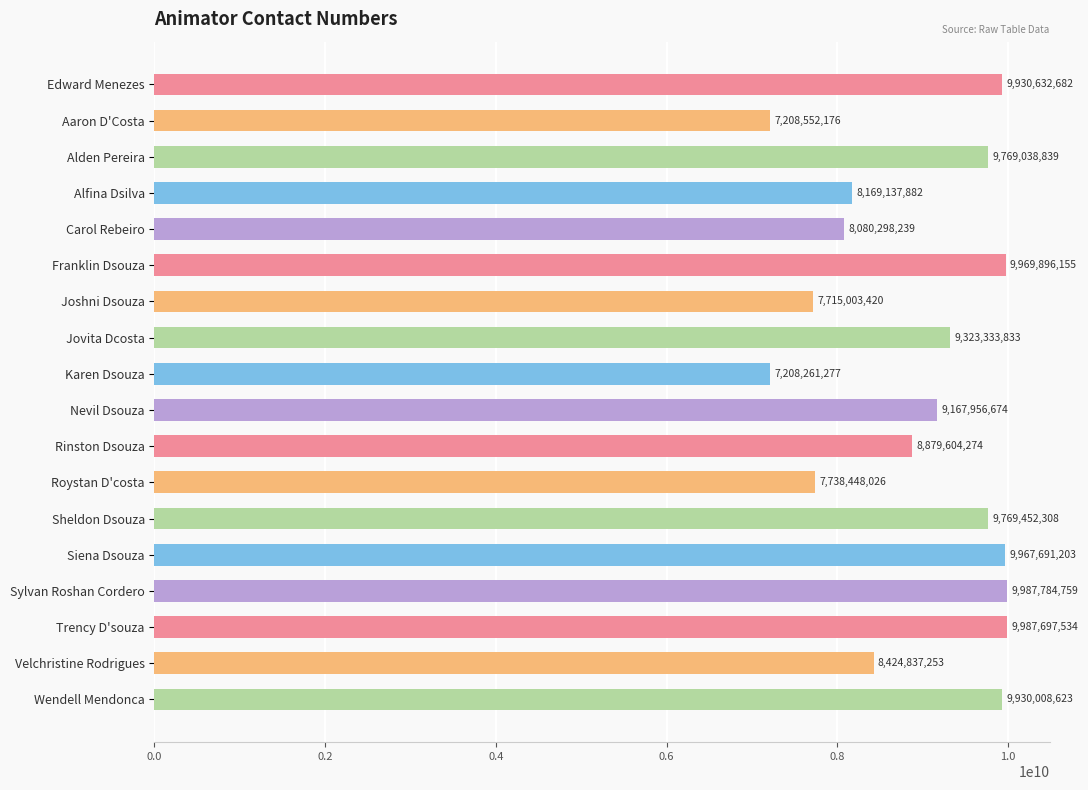

At which label is the value closest to 8598023018?

Velchristine Rodrigues